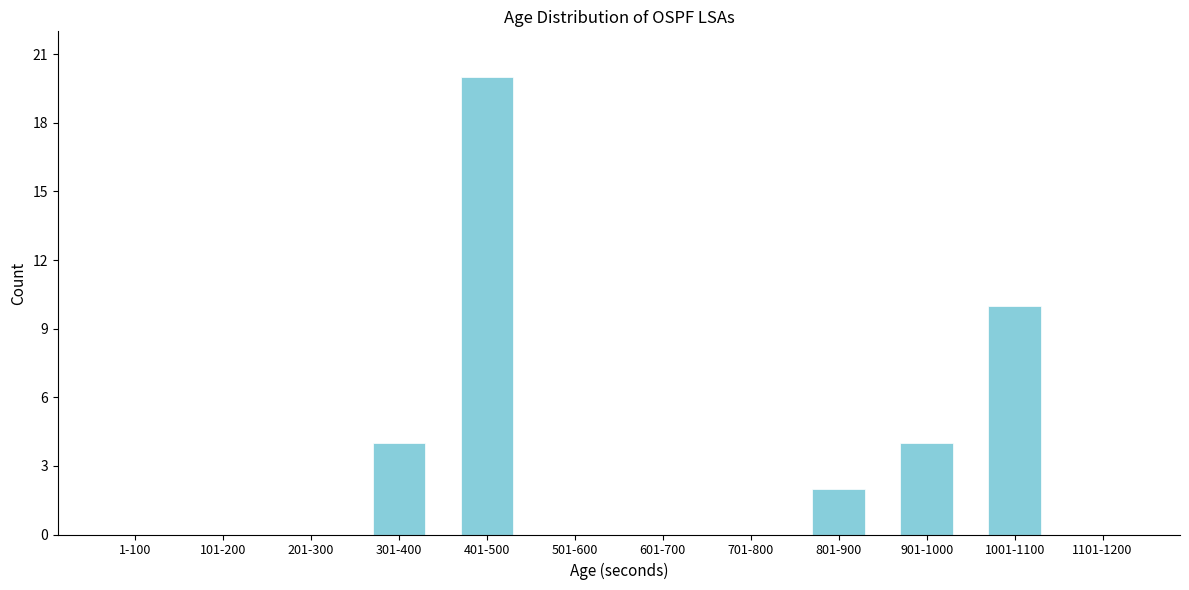

Reading right to left, what are all the values shown in this chart?

1101-1200=0	1001-1100=10	901-1000=4	801-900=2	701-800=0	601-700=0	501-600=0	401-500=20	301-400=4	201-300=0	101-200=0	1-100=0